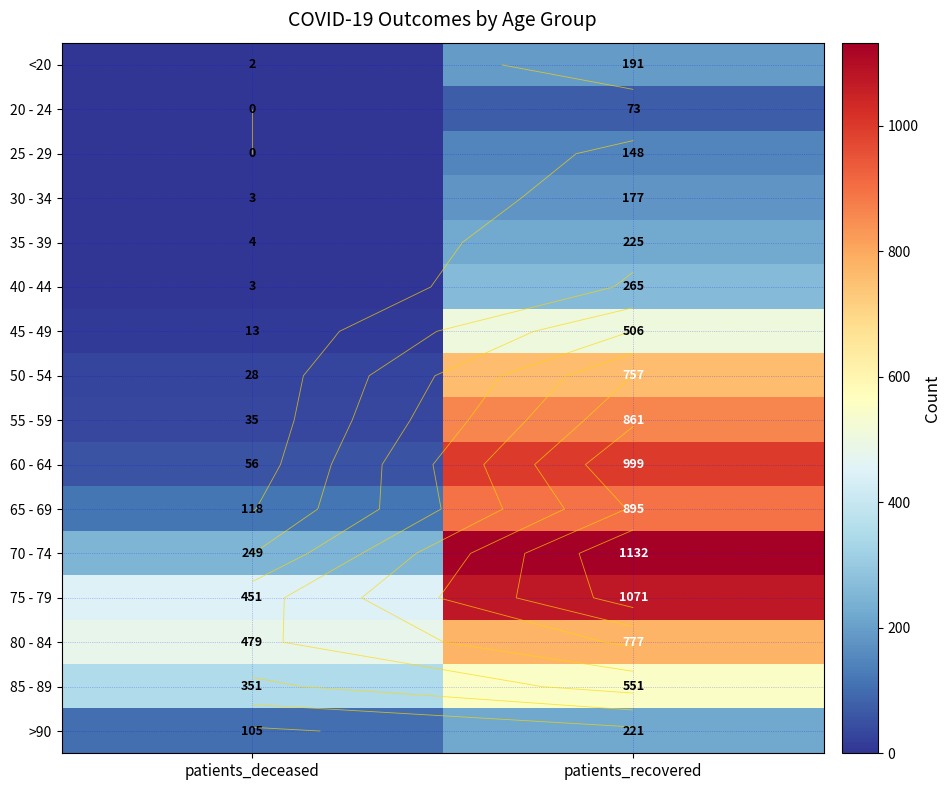

At how many categories does at least one series exceed 496?

1